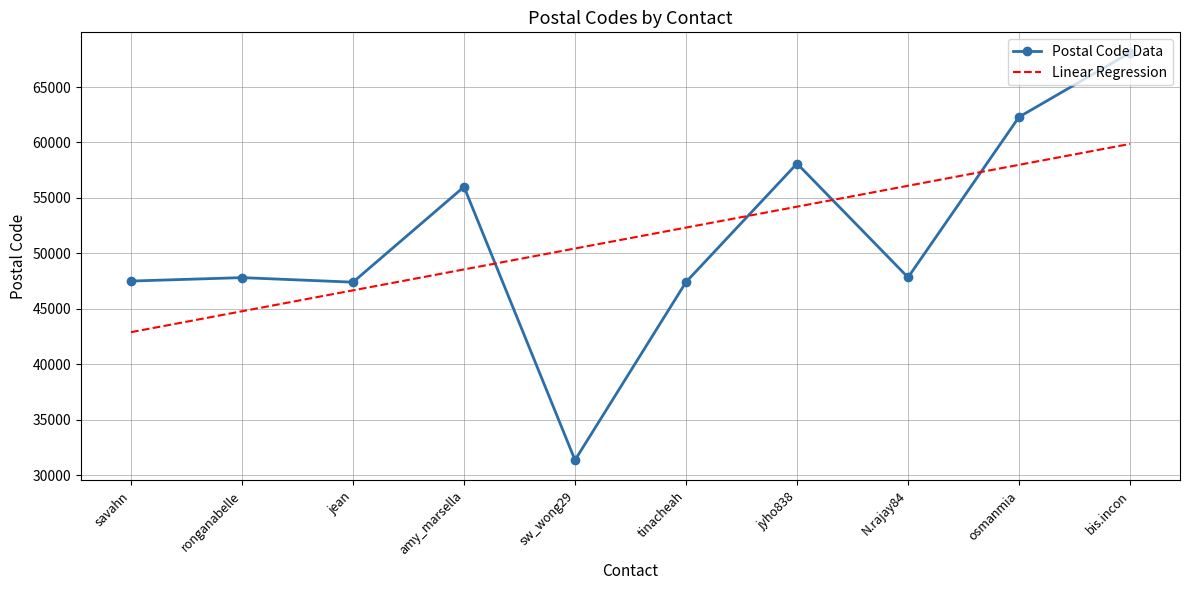

Reading left to right, extract all data points from this chart.

savahn=47500	ronganabelle=47810	jean=47400	amy_marsella=56000	sw_wong29=31350	tinacheah=47410	jyho838=58100	N.rajay84=47830	osmanmia=62300	bis.incon=68100